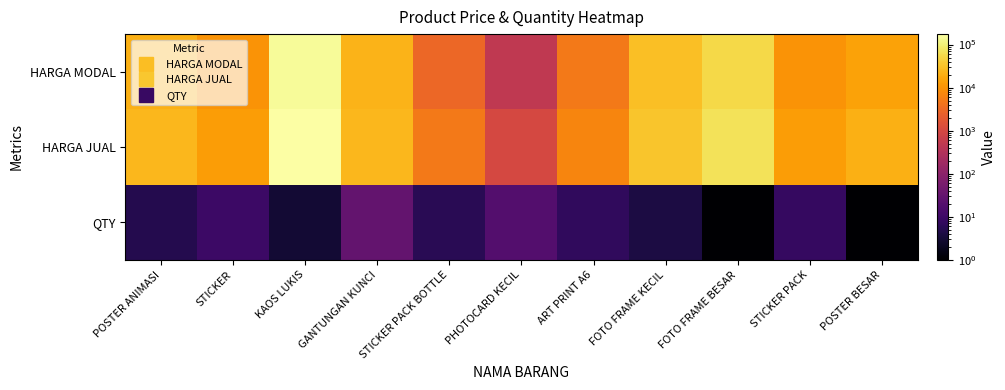

Which has a higher value, ART PRINT A6 or PHOTOCARD KECIL?

ART PRINT A6